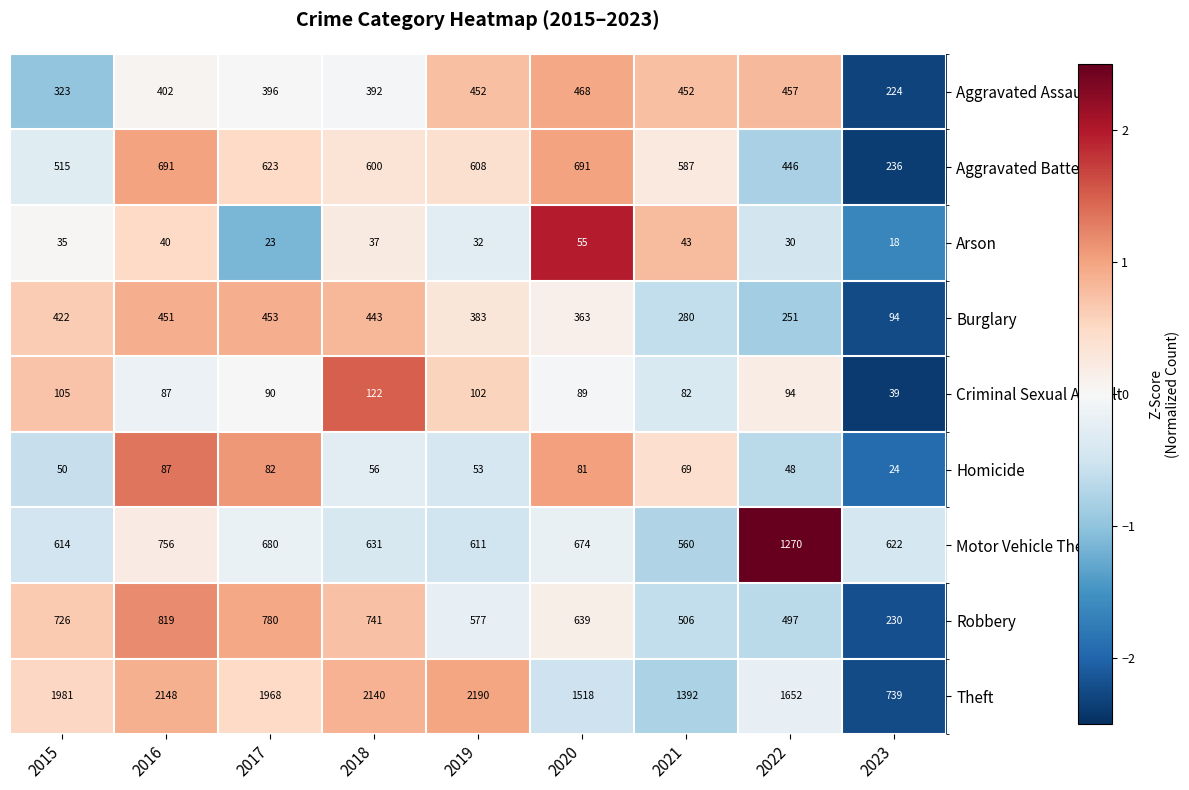

Which series changed the most between 2019 and 2022?

Motor Vehicle Theft